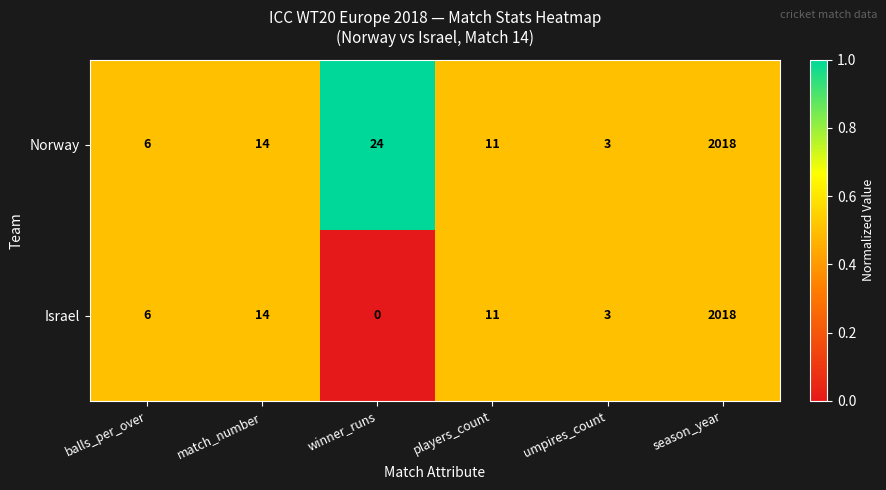

Rank the categories by Norway value from lowest to highest.

umpires_count, balls_per_over, players_count, match_number, winner_runs, season_year